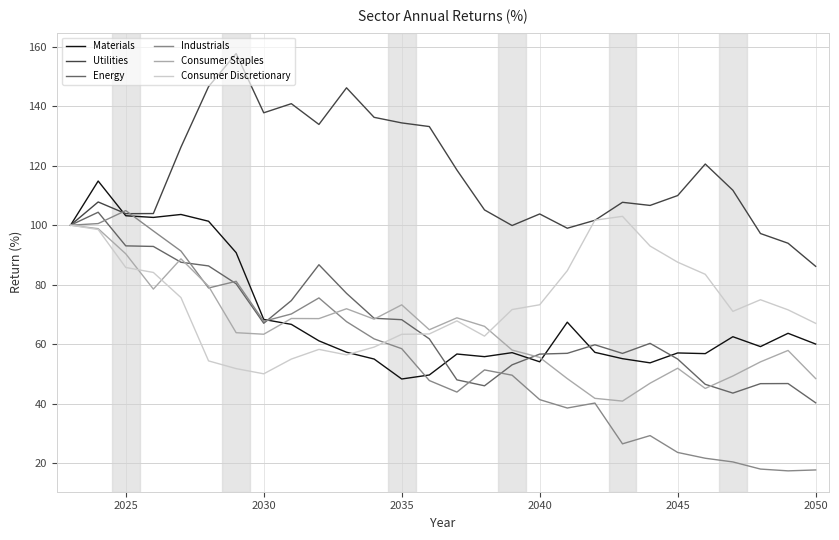

Which series has the largest total across all categories?

Utilities